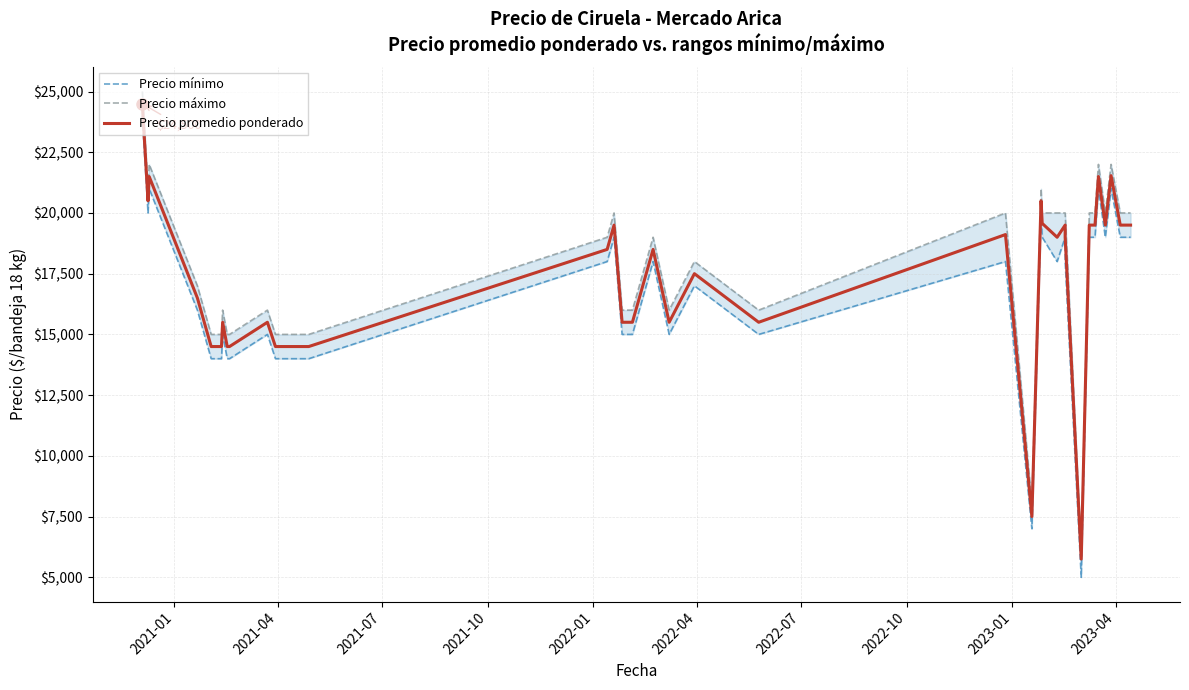

The Precio mínimo series shows 18678 at 12. True or false?

False